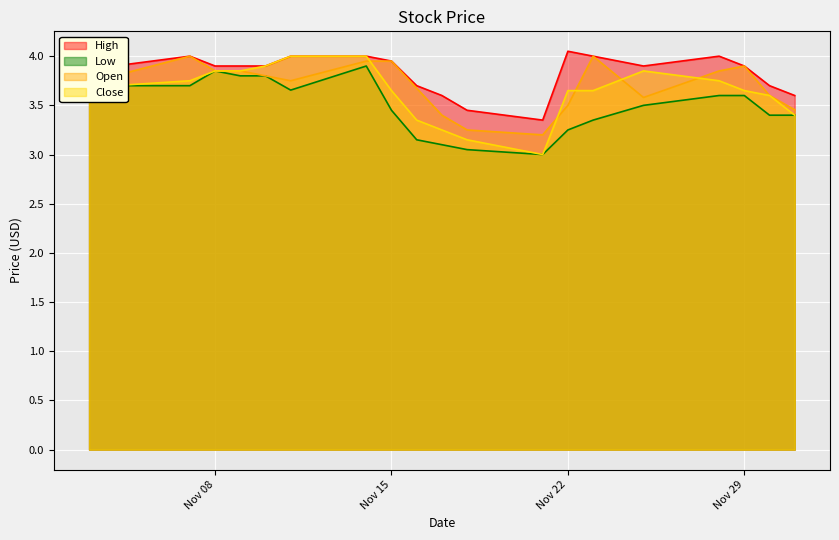

What value does the High series have at 2016-11-30?

3.7